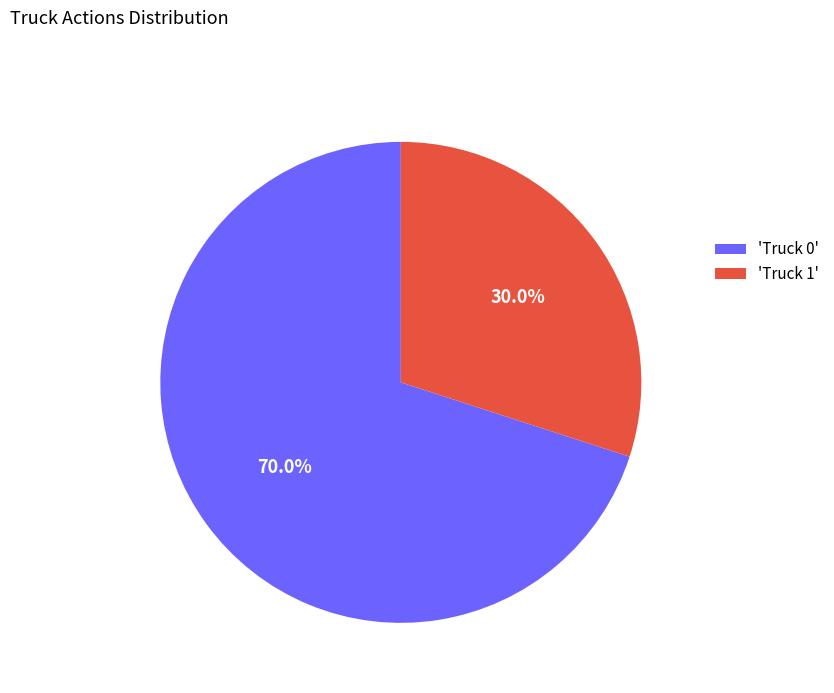

Rank the categories by value from highest to lowest.

'Truck 0', 'Truck 1'